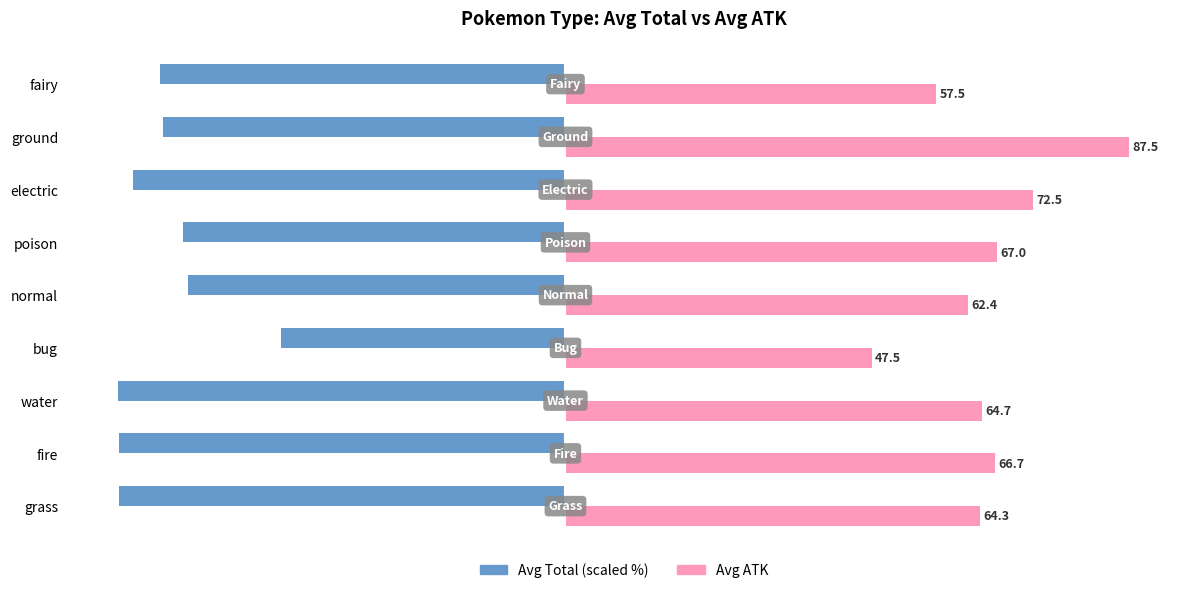

What is the greatest value displayed?

87.5